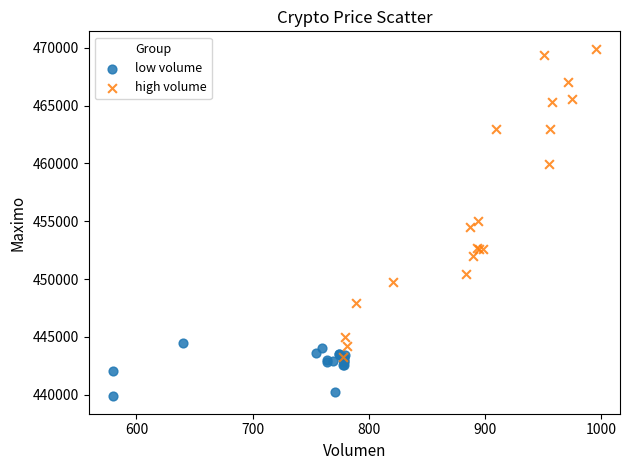

Which series contains the highest Y value?

high volume